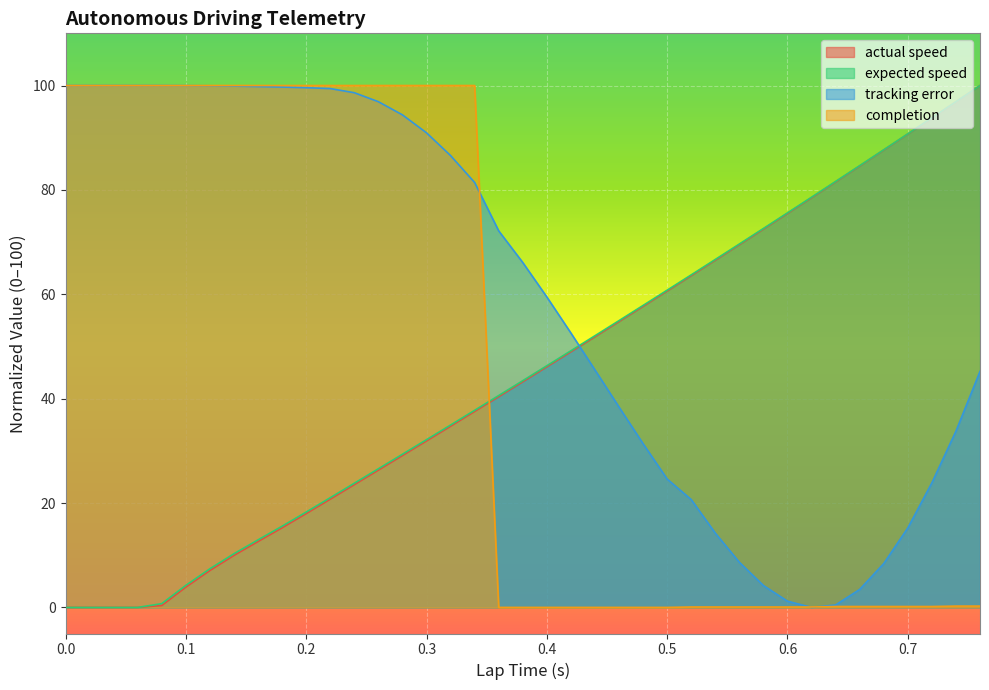

Which series has the largest range (max minus min)?

actual speed